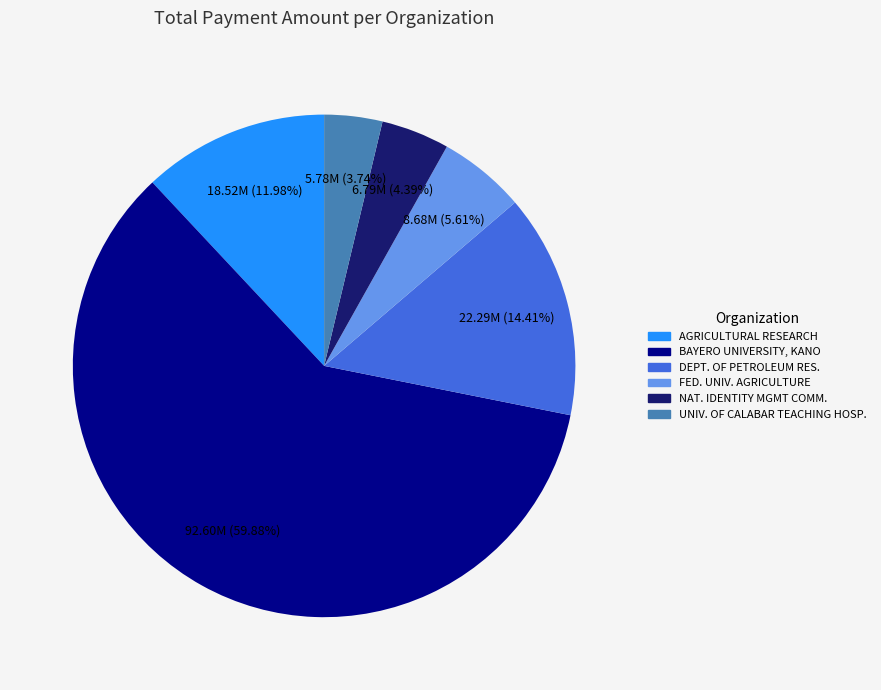

Is there a majority slice in this chart?

Yes